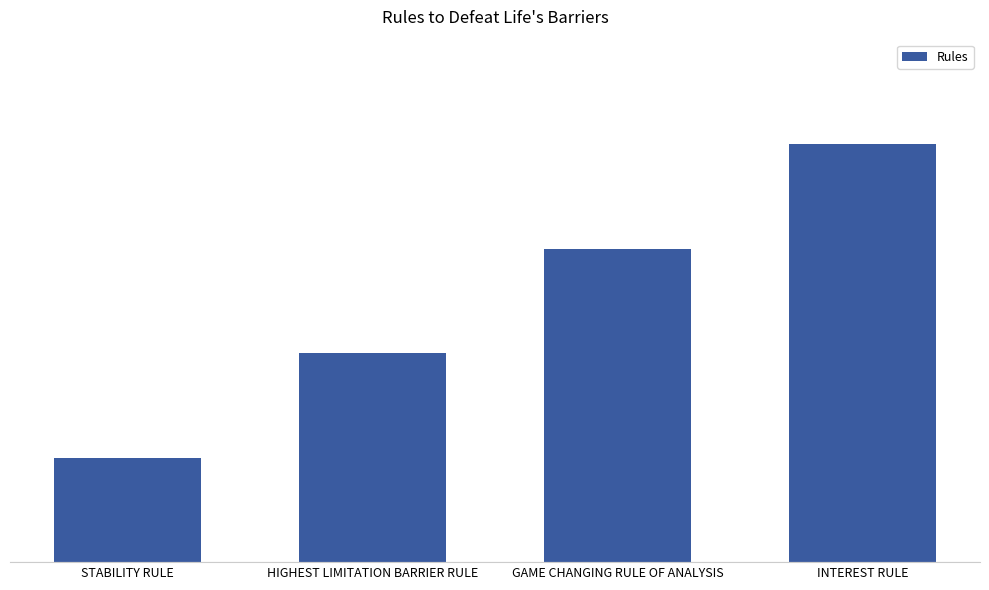

Read the value at HIGHEST LIMITATION BARRIER RULE.

2